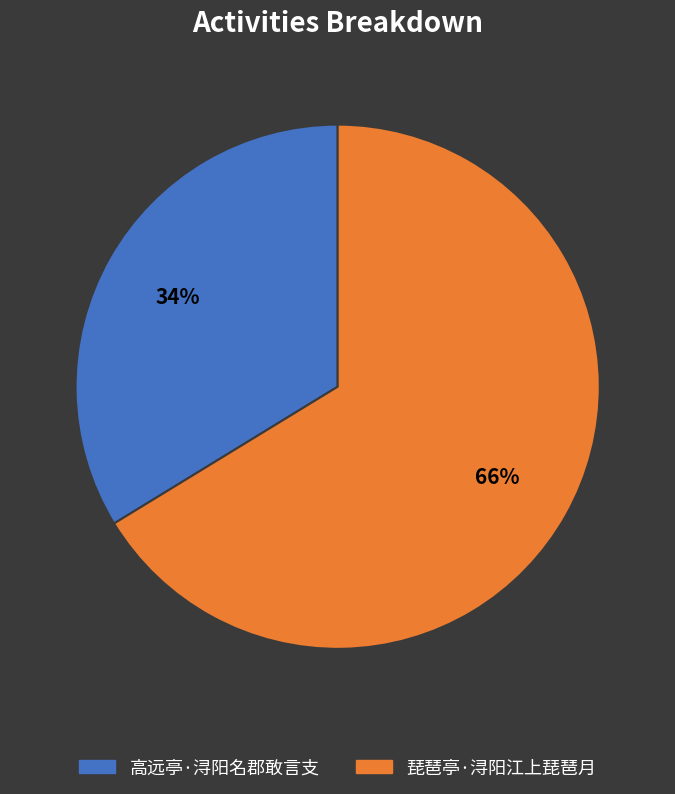

Approximately how many times larger is the value at 高远亭·浔阳名郡敢言支 compared to 琵琶亭·浔阳江上琵琶月?

0.5